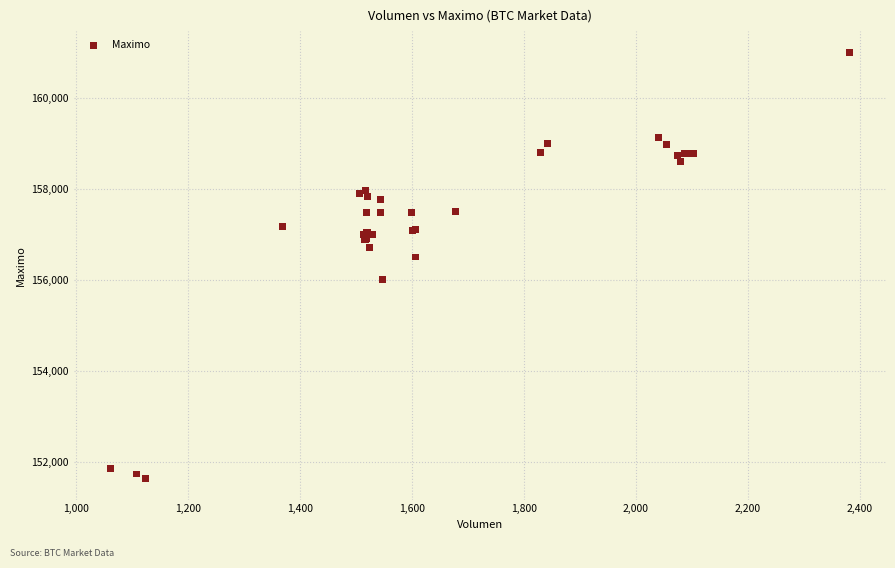

What Y value in the scatter plot is closest to 156316?

156500